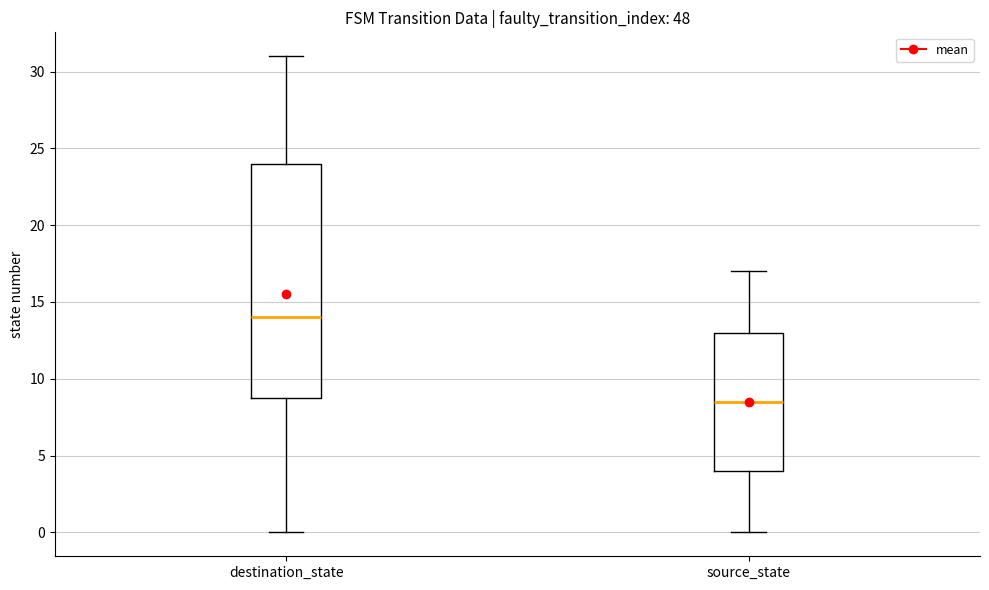

Which box has the highest median line?

destination_state